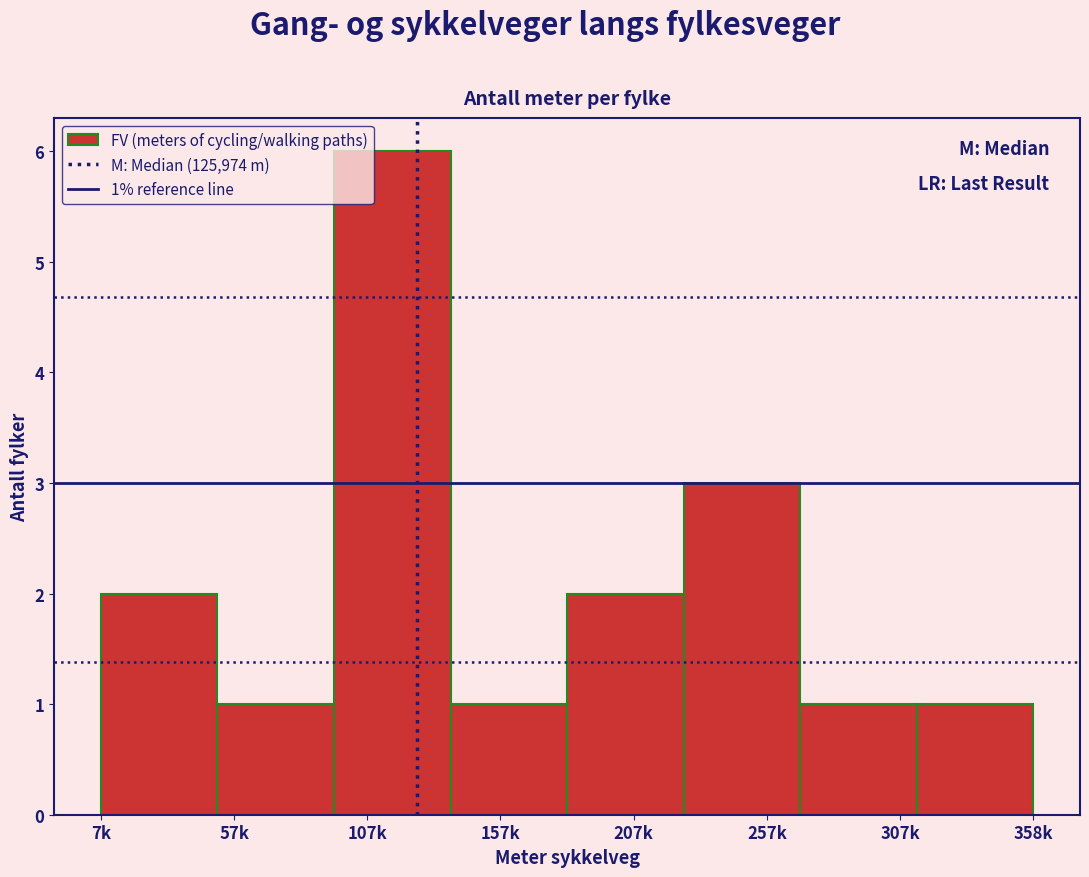

Reading left to right, list all the values displayed in this chart.

2	1	6	1	2	3	1	1